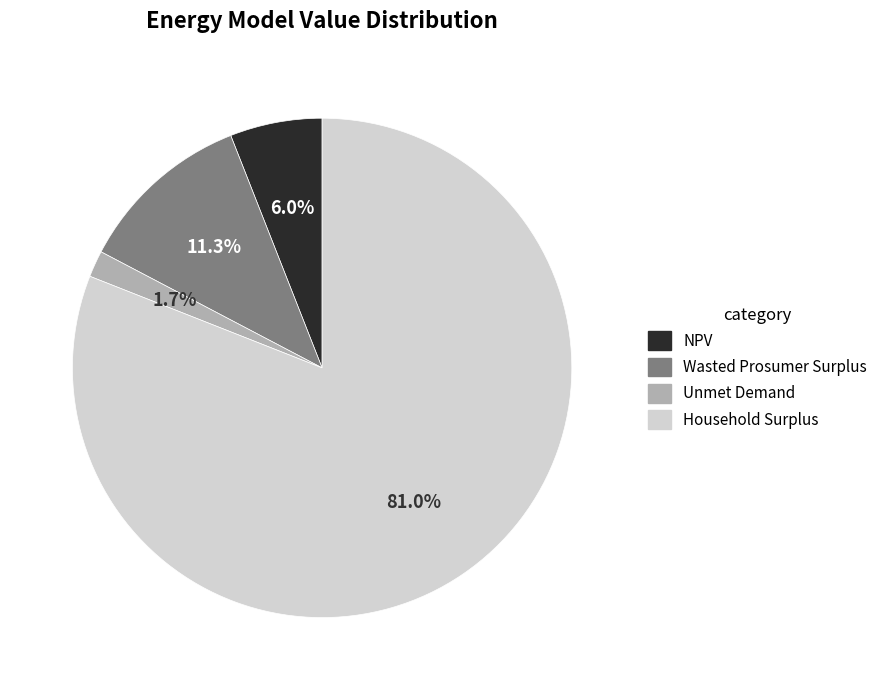

To the nearest percent, what is the combined percentage of Wasted Prosumer Surplus and Household Surplus?

92%